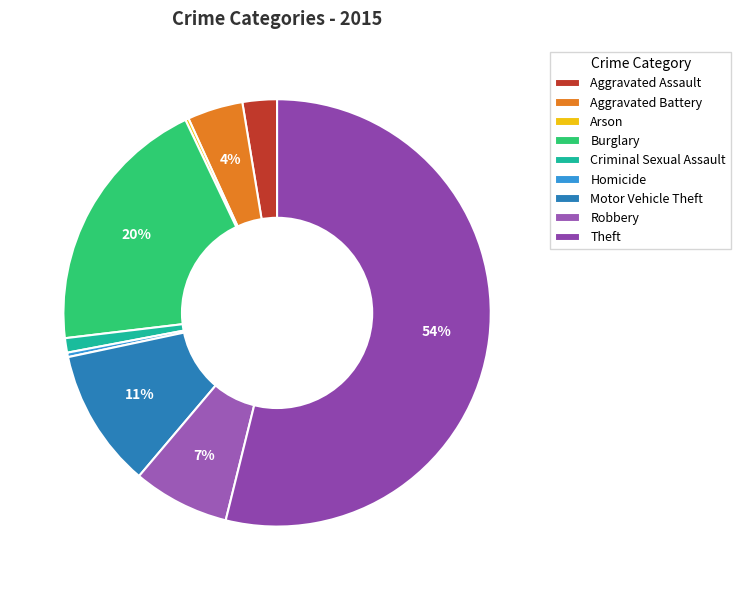

Is it true that Burglary is 7% of the pie?

False